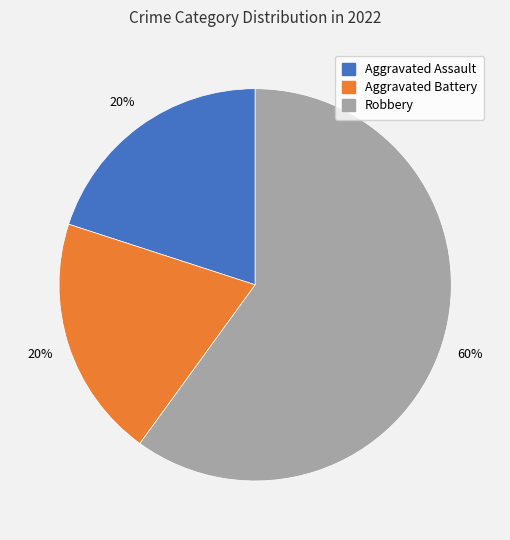

Does Robbery represent more than half of the total?

Yes